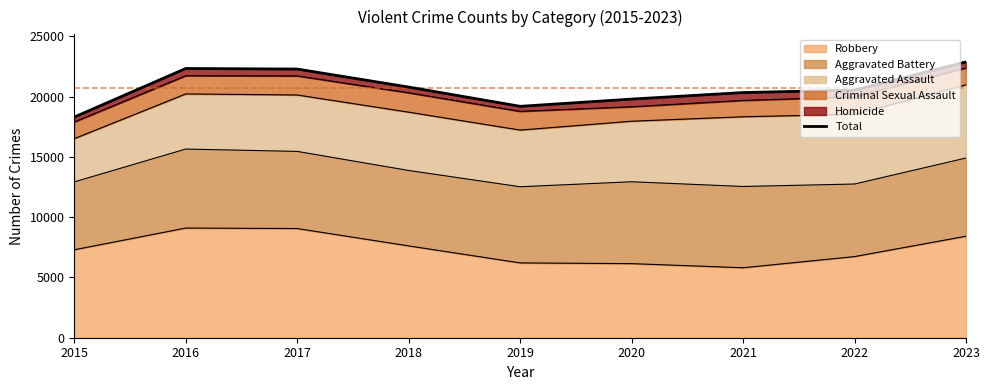

What is the value of the 3rd point from the left?

22282